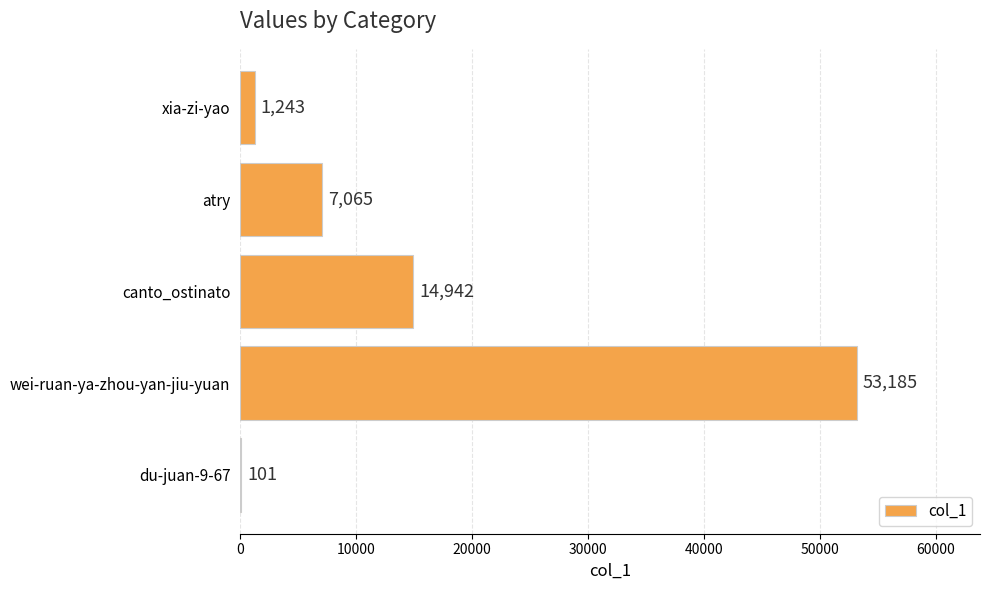

What is the sum of the values at canto_ostinato and wei-ruan-ya-zhou-yan-jiu-yuan?

68127